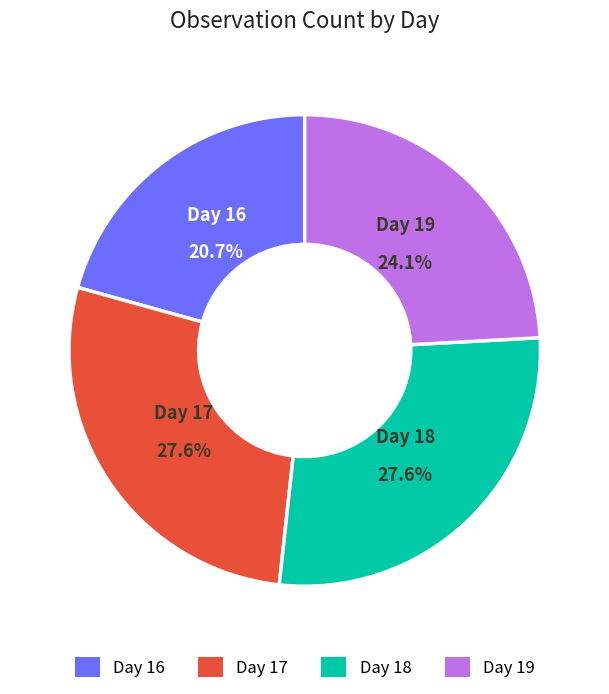

Which category has the smallest portion of the pie?

Day 16